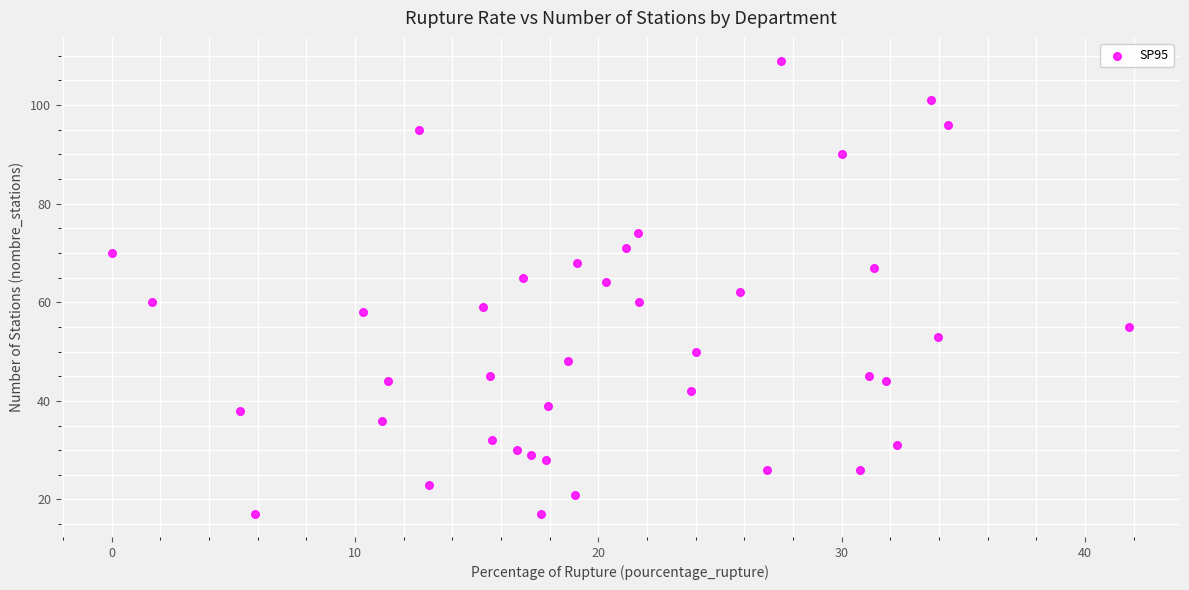

What is the range of Y values (max minus min)?

92